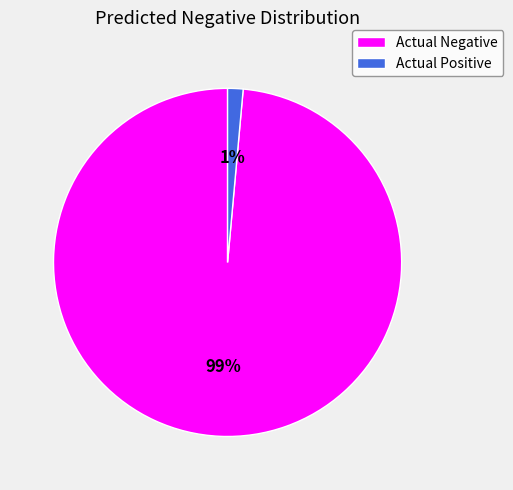

To the nearest percent, what is the combined percentage of Actual Positive and Actual Negative?

100%